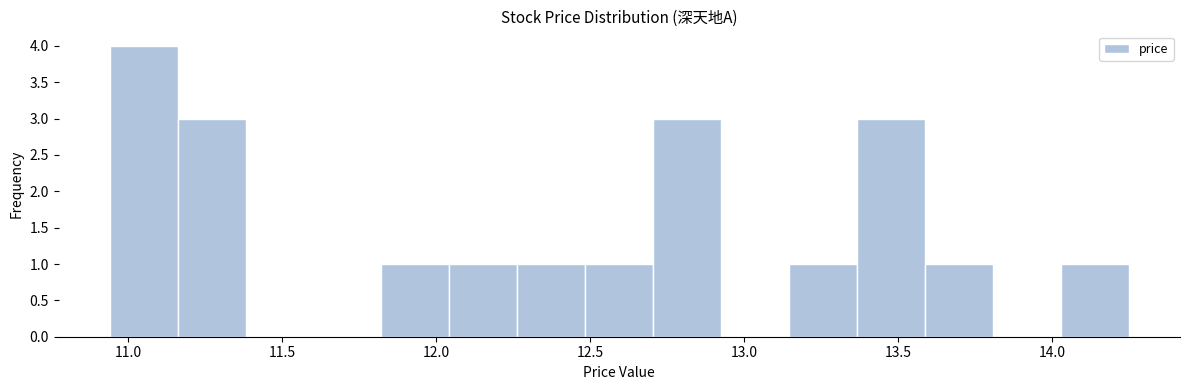

Reading left to right, list every bar in this chart as the range it spans on the x-axis followed by its height. Neither the bar edges nor the heights are printed on the chart, so give them approximately, as read against the axes.

10.95 to 11.15: 4
11.15 to 11.40: 3
11.40 to 11.60: 0
11.60 to 11.80: 0
11.80 to 12.05: 1
12.05 to 12.25: 1
12.25 to 12.50: 1
12.50 to 12.70: 1
12.70 to 12.95: 3
12.95 to 13.15: 0
13.15 to 13.35: 1
13.35 to 13.60: 3
13.60 to 13.80: 1
13.80 to 14.05: 0
14.05 to 14.25: 1